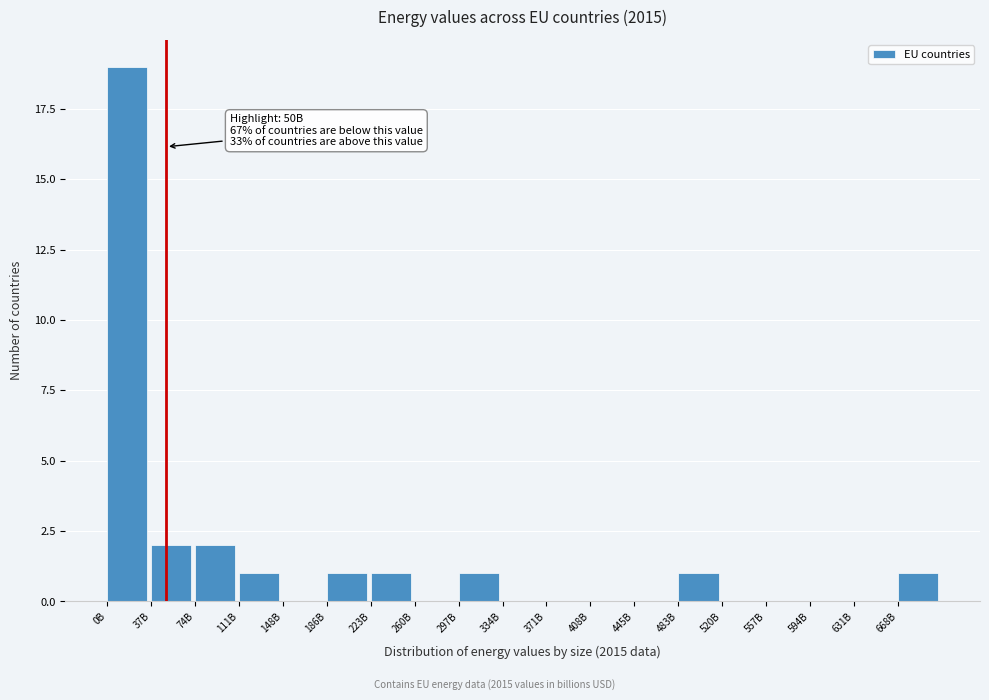

Reading left to right, list all the values displayed in this chart.

0B=19	37B=2	74B=2	111B=1	148B=0	186B=1	223B=1	260B=0	297B=1	334B=0	371B=0	408B=0	445B=0	483B=1	520B=0	557B=0	594B=0	631B=0	668B=1